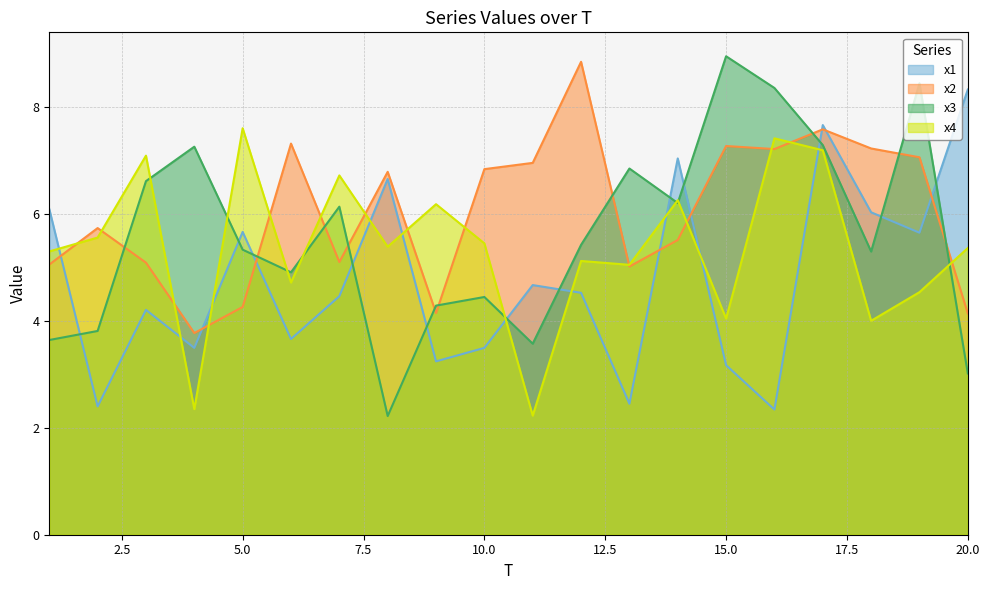

What is the approximate value of x3 at 15?

8.9